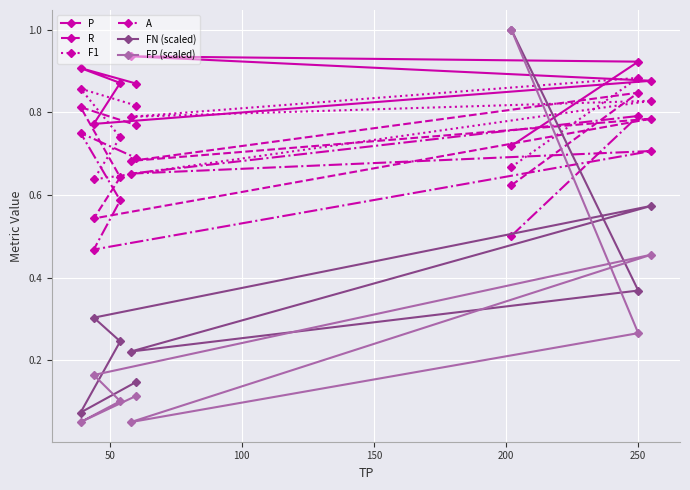

How many categories are shown in the chart?

8